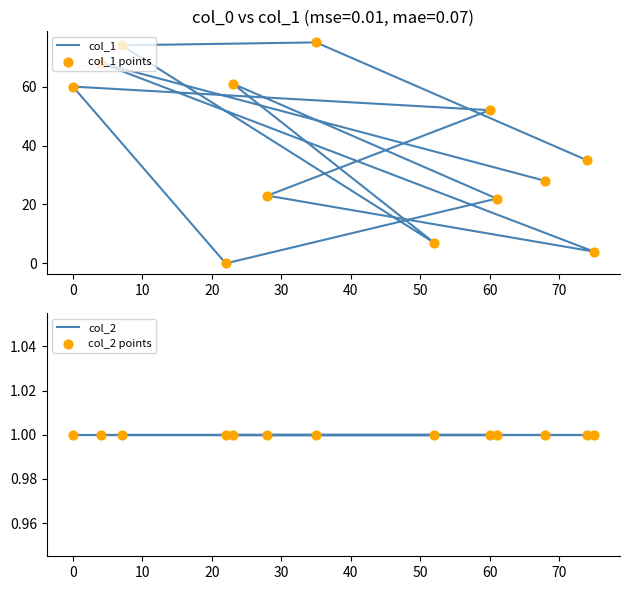

Is the value of col_1 points at 0 greater than the value of col_1 at 80?

Yes